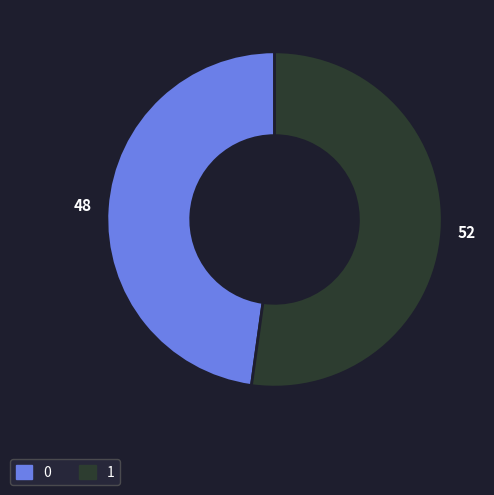

How many segments does this pie chart have?

2